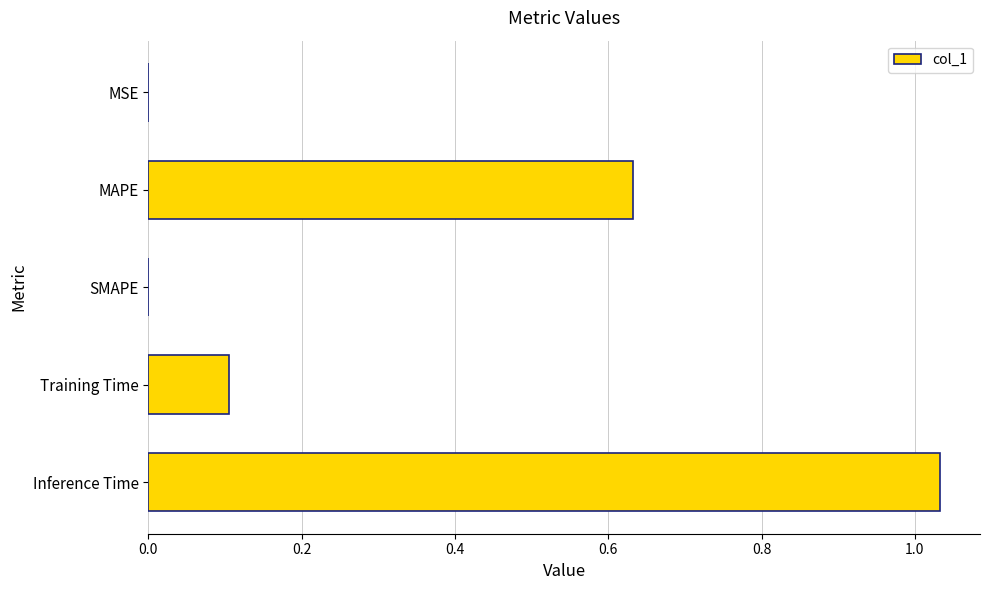

What is the sum of all values?

1.8